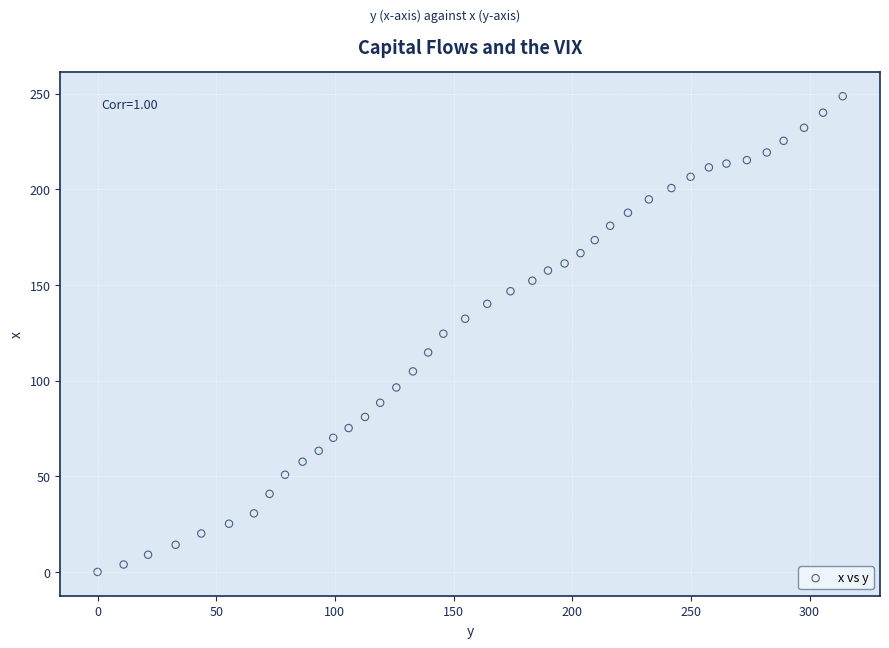

What is the range of X values (max minus min)?

314.0